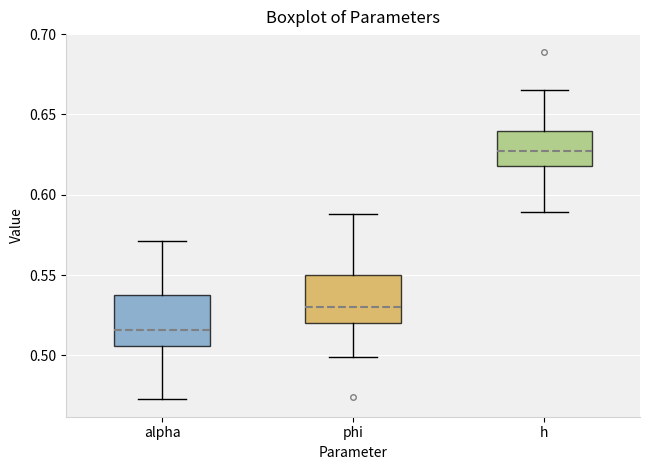

Reading left to right, read every box against the y-axis: the position of its median line, the range the box covers, and the ends of its whiskers. The values are not printed on the chart, so give them approximately, as read against the axis.

alpha: median 0.515, box 0.505 to 0.540, whiskers 0.475 to 0.570
phi: median 0.530, box 0.520 to 0.550, whiskers 0.500 to 0.590
h: median 0.625, box 0.620 to 0.640, whiskers 0.590 to 0.665